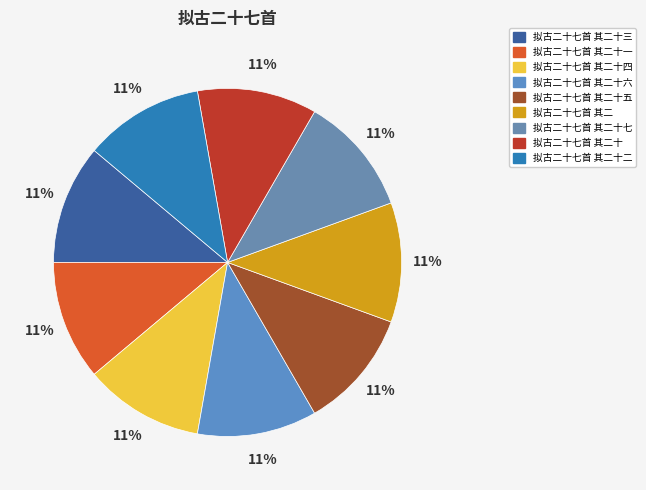

To the nearest percent, what percentage of the pie is 拟古二十七首 其二十五?

11%